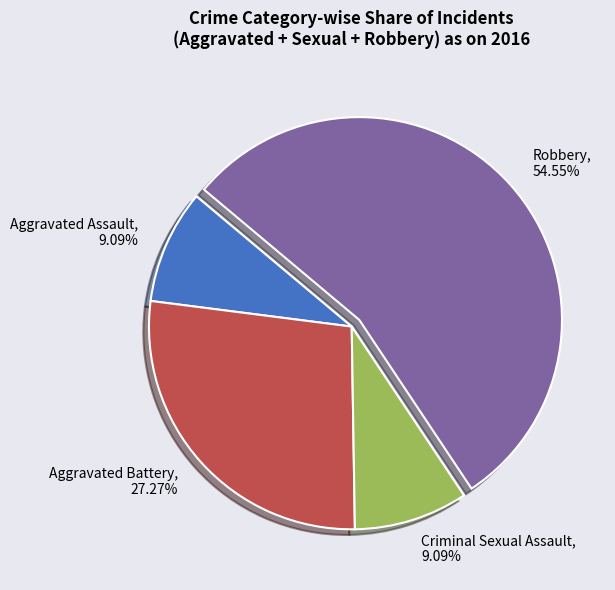

What percentage do Aggravated Battery and Robbery together represent?

81.8%